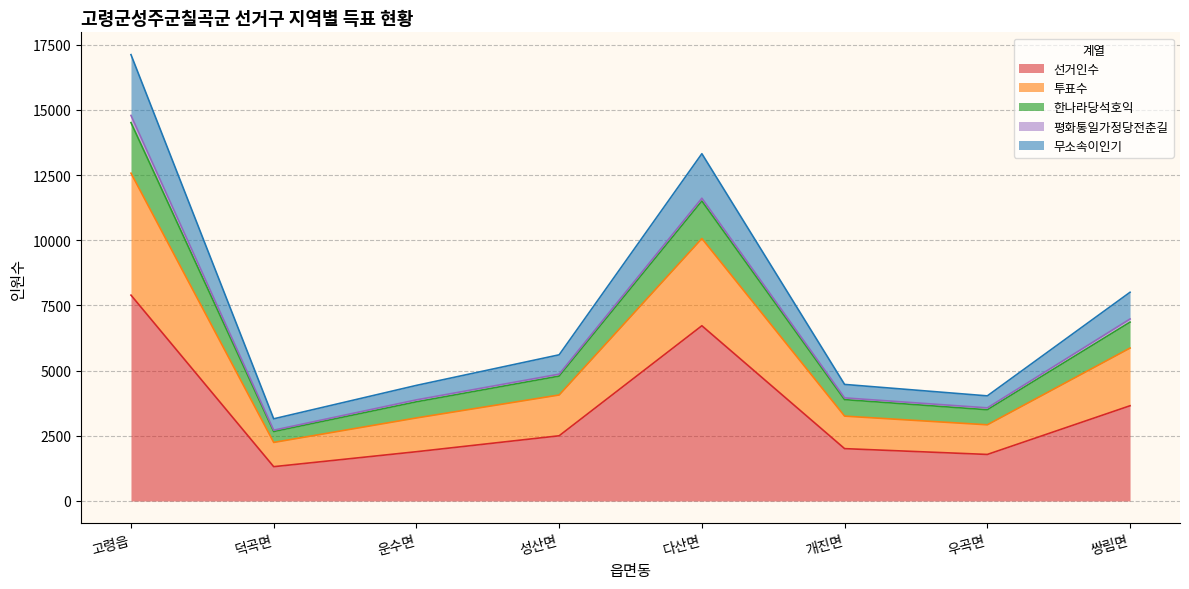

Which category has the highest value across all series?

고령읍